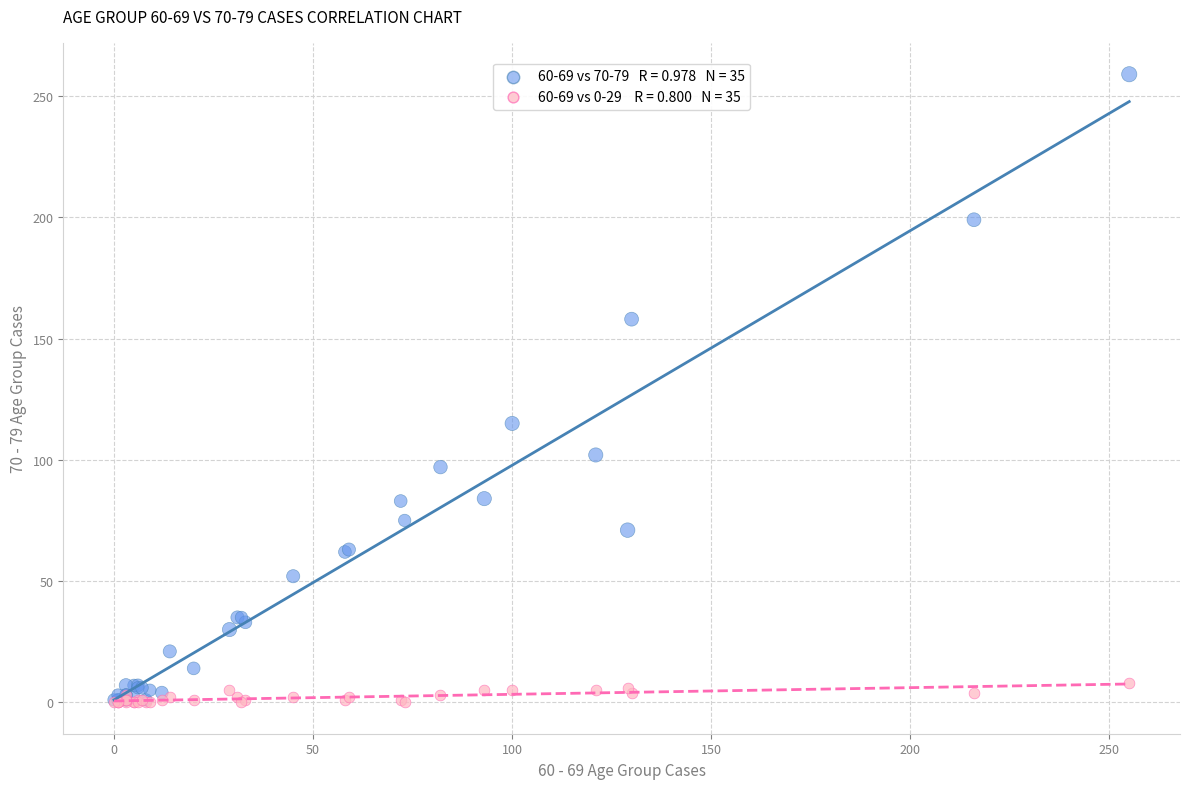

Across all series, what Y value is closest to 129?

115